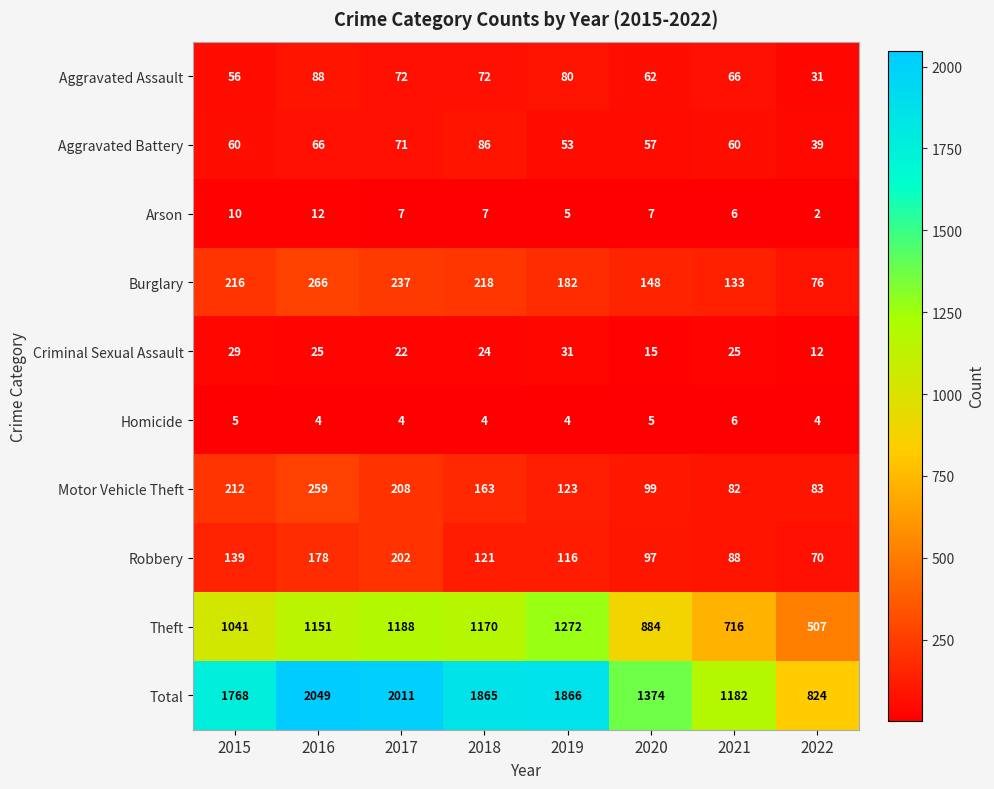

How many series are shown in this chart?

10